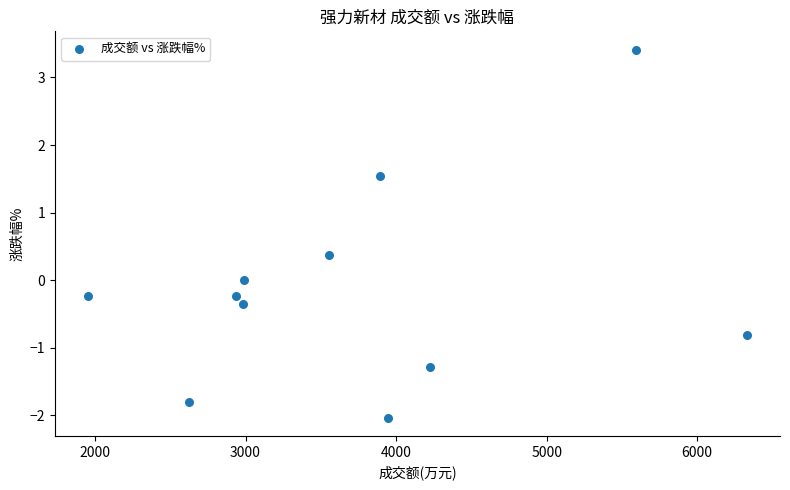

What is the range of X values (max minus min)?

4379.0